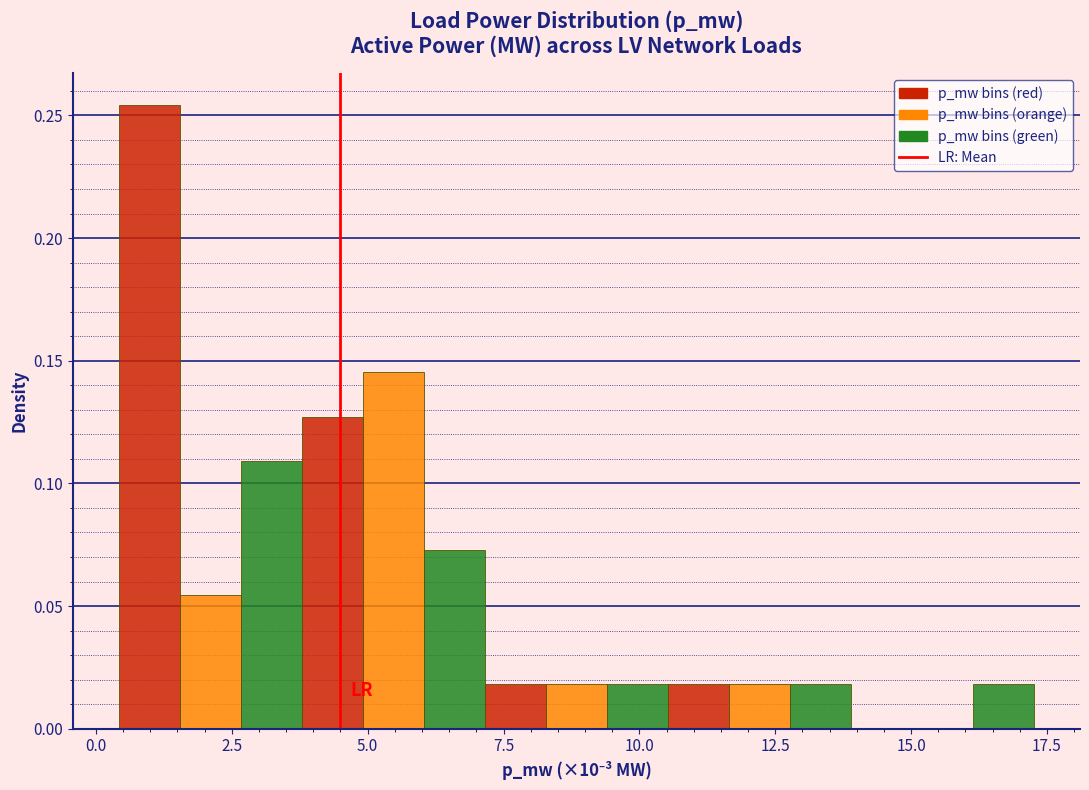

Read against the x-axis, roughly where is the centre of the tallest bar?

1.0